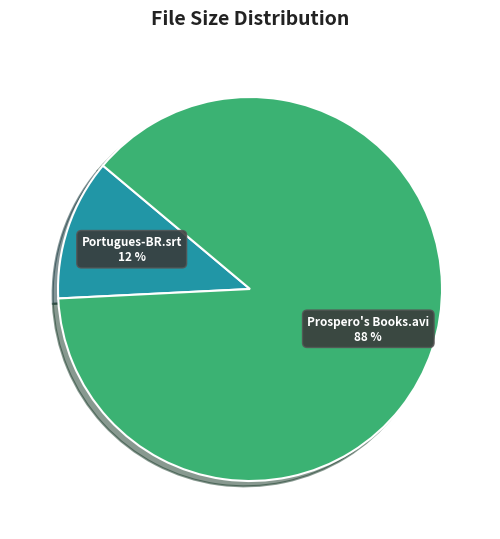

Does any single category account for the majority?

Yes